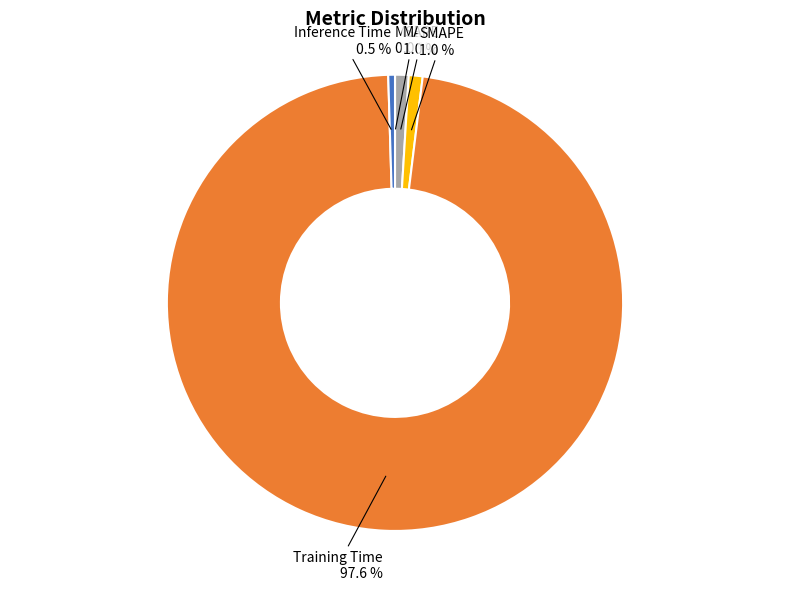

Which slice is the largest?

Training Time